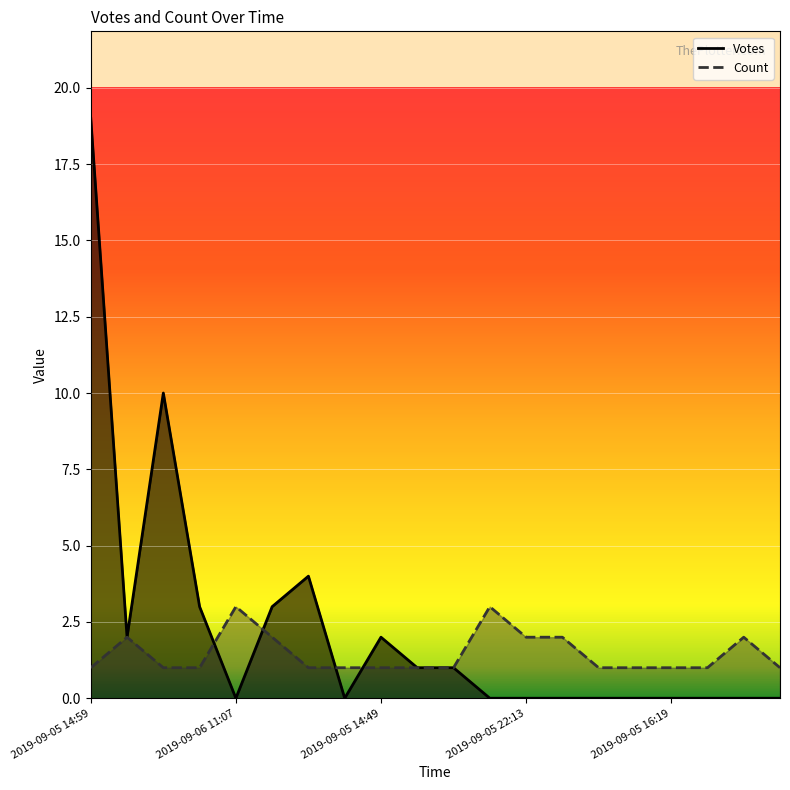

How many lines are shown in the chart?

2